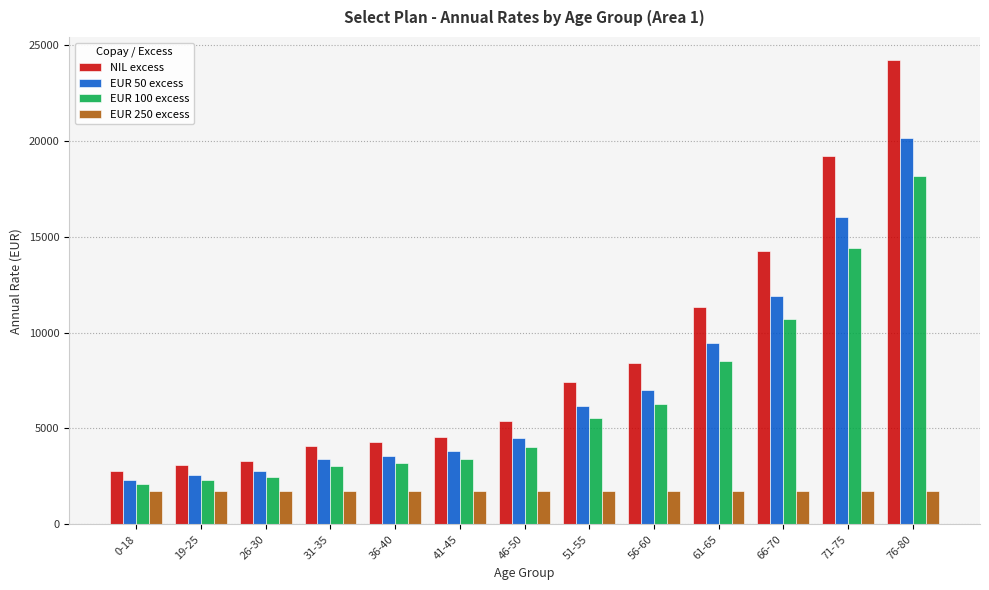

At which label is NIL excess closest to 13494?

66-70